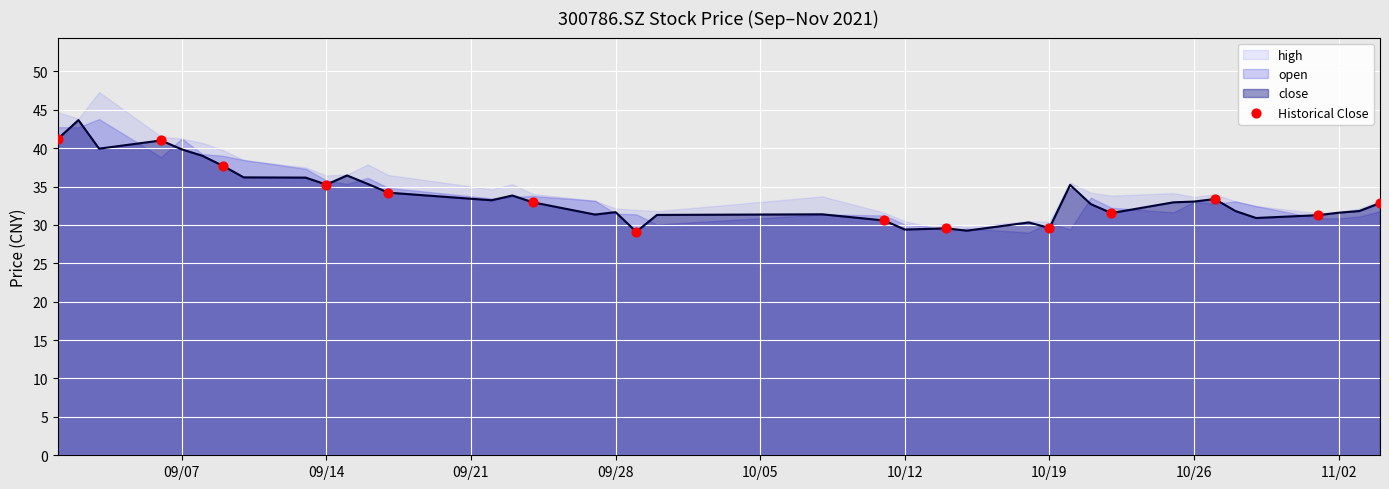

True or false: close has a value of 35.2 at 09/14.

True